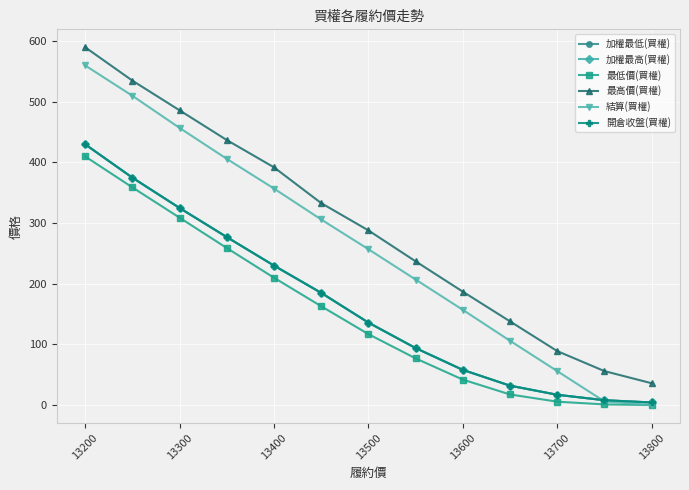

True or false: 最高價(買權) and 開倉收盤(買權) cross at least once.

False